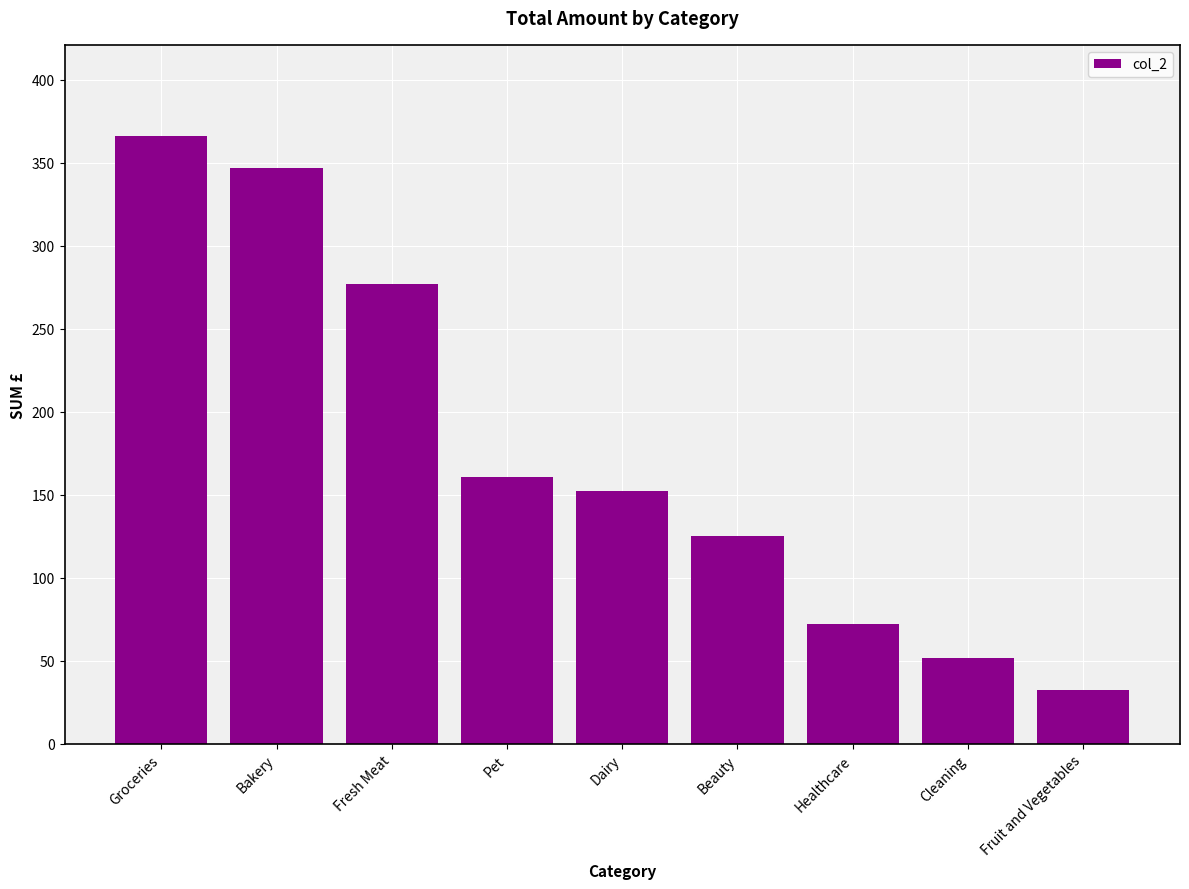

Rank the categories by value from highest to lowest.

Groceries, Bakery, Fresh Meat, Pet, Dairy, Beauty, Healthcare, Cleaning, Fruit and Vegetables